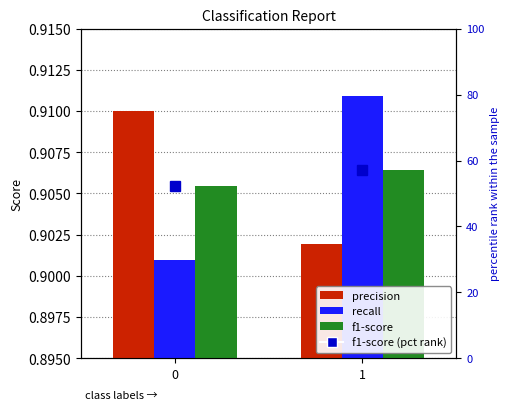

The recall series shows 1.3 at 0. True or false?

False